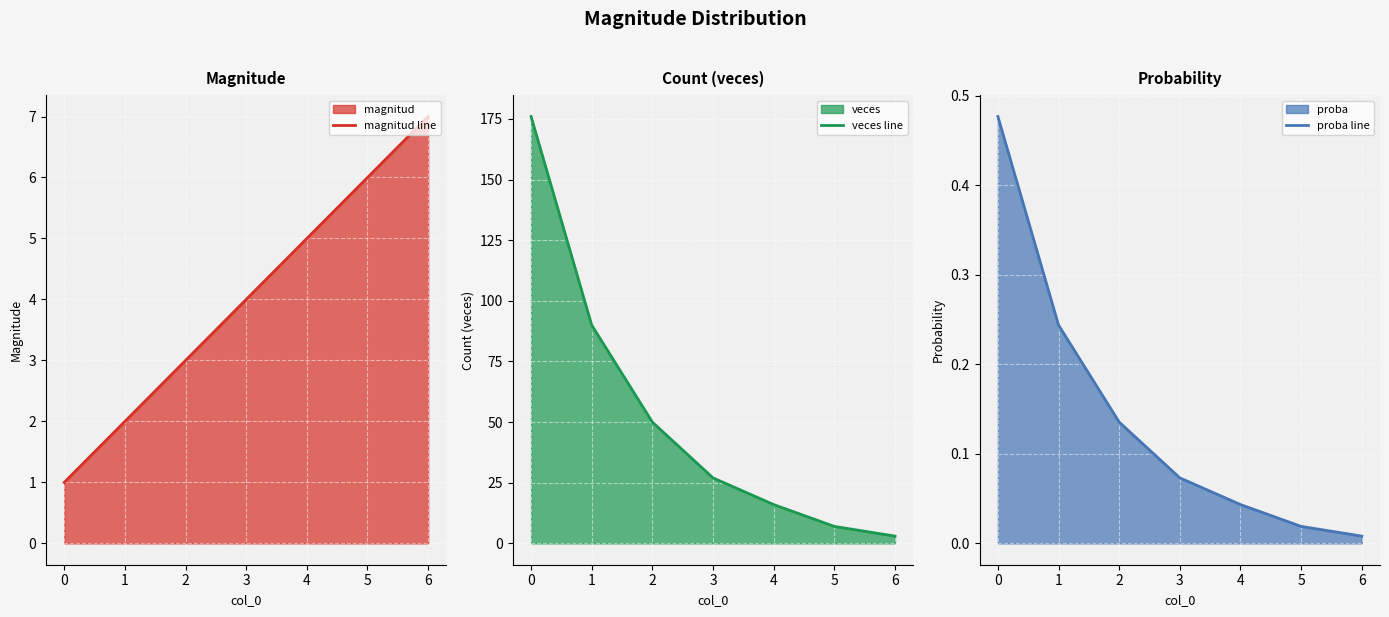

Which has a higher value, 0 or 6?

6